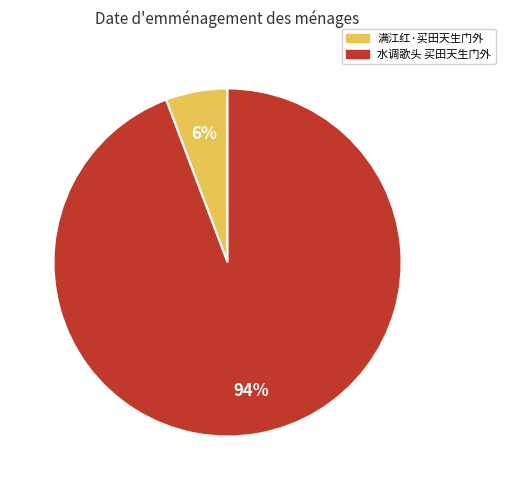

The 满江红·买田天生门外 slice represents 1% of the pie. True or false?

False